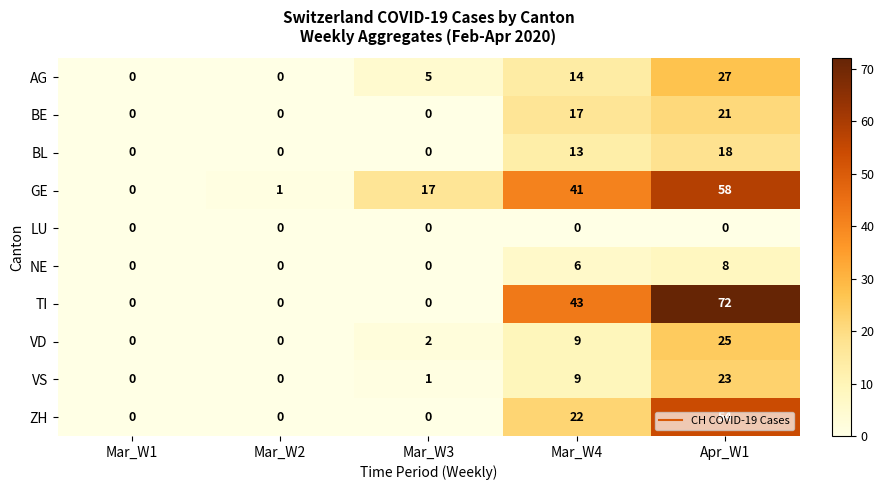

Rank the series by their maximum value, from highest to lowest.

TI, GE, ZH, AG, VD, VS, BE, BL, NE, LU